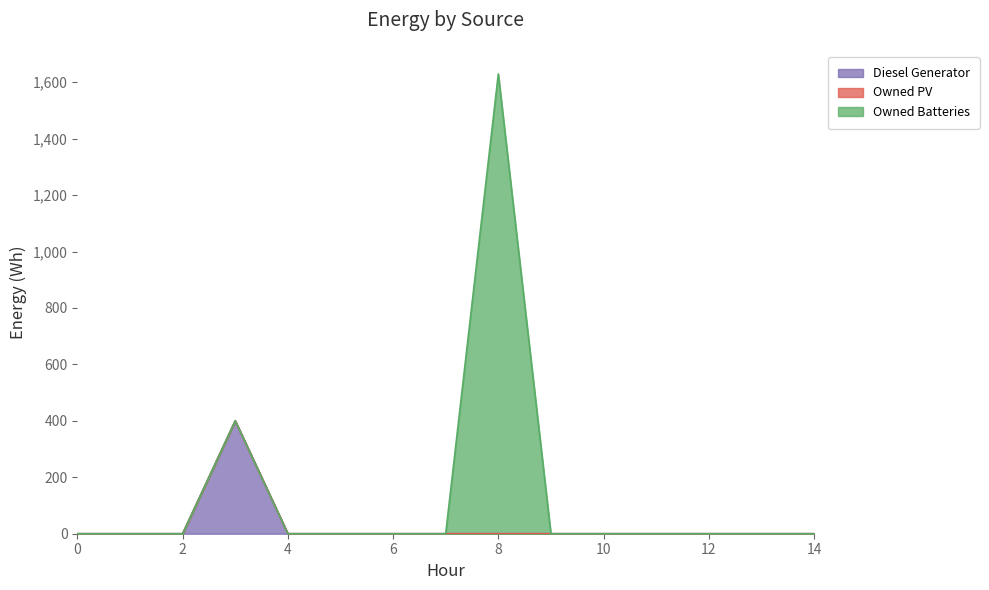

What is the total value across all series at 3?

400